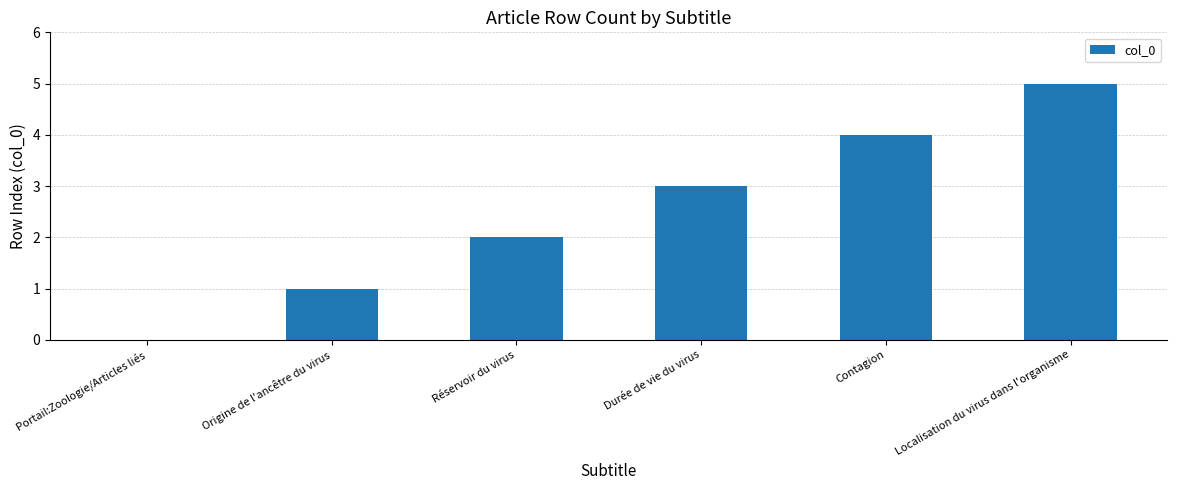

At which label is the value closest to 2?

Réservoir du virus